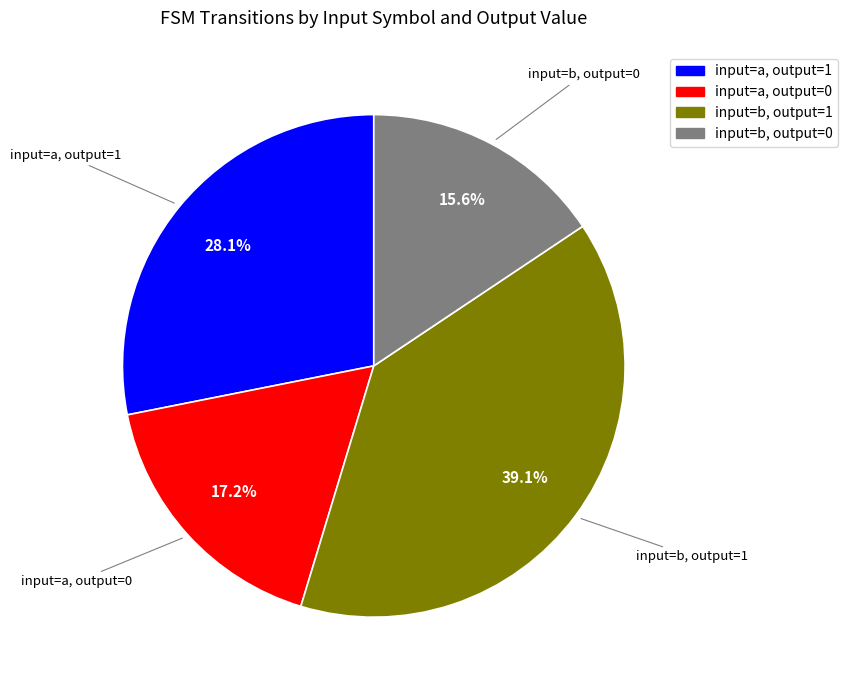

Is there a majority slice in this chart?

No